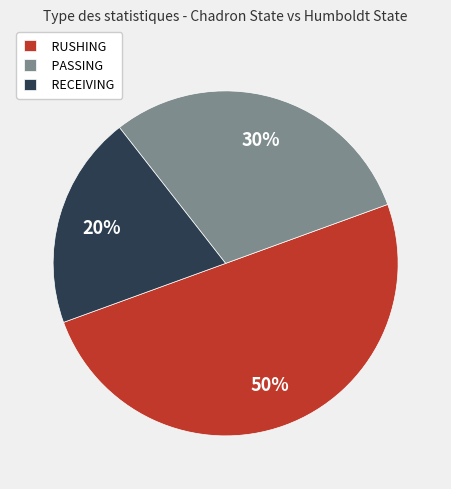

Count the number of slices in the pie.

3